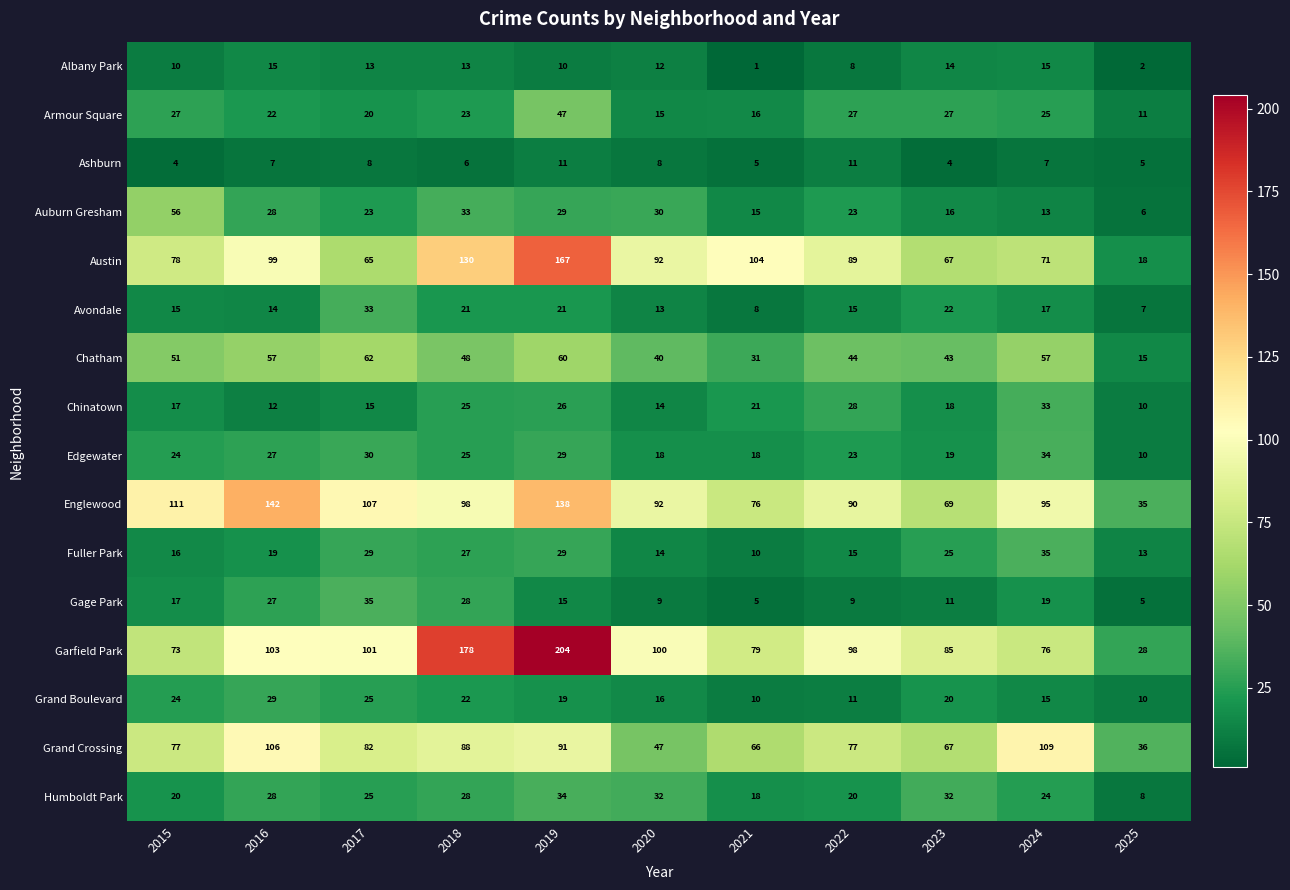

What is the difference between the second highest and second lowest values in the Chinatown series?

16